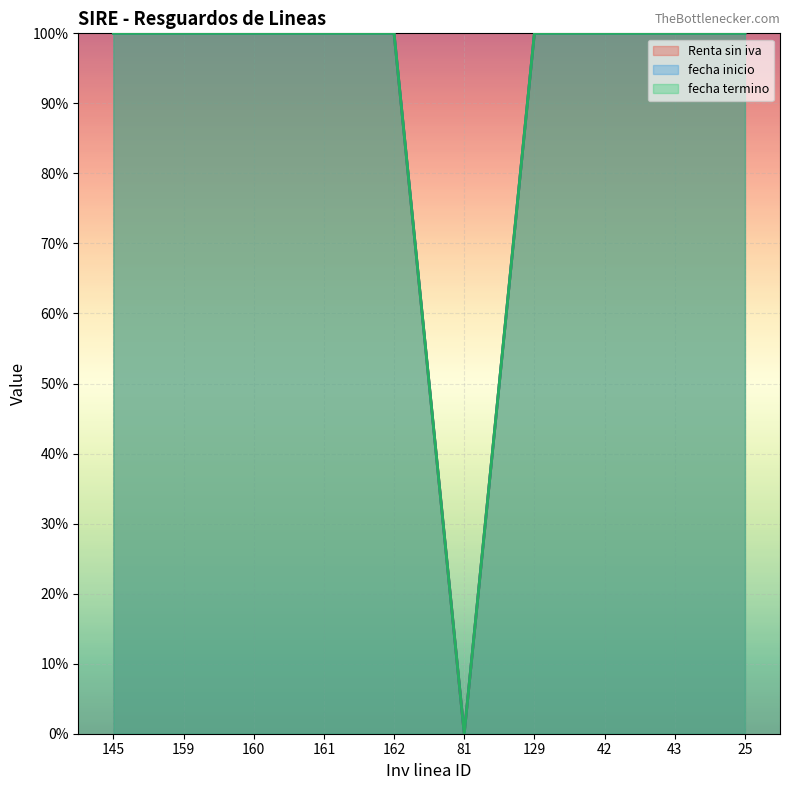

Reading left to right, list all the values displayed in this chart.

Renta sin iva: 100	100	100	100	100	0	100	100	100	100
fecha inicio: 100	100	100	100	100	0	100	100	100	100
fecha termino: 100	100	100	100	100	0	100	100	100	100